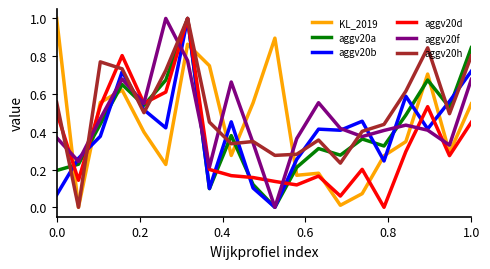

What is the maximum value for KL_2019?

1.0